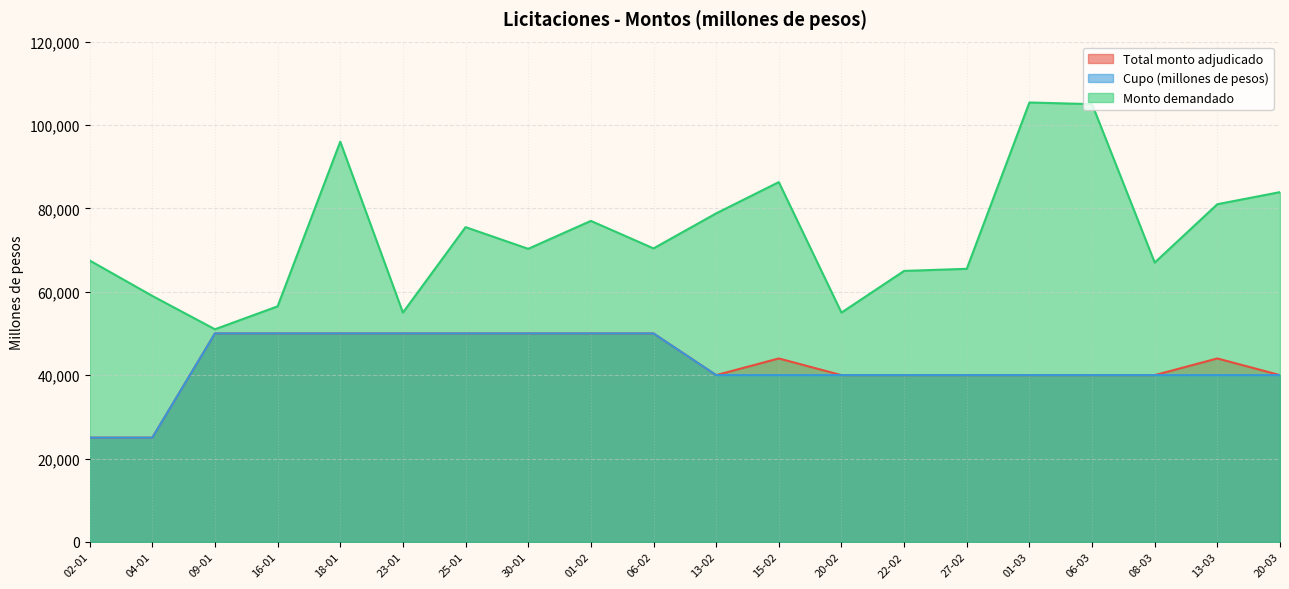

What is the label of the 9th point from the right?

15-02